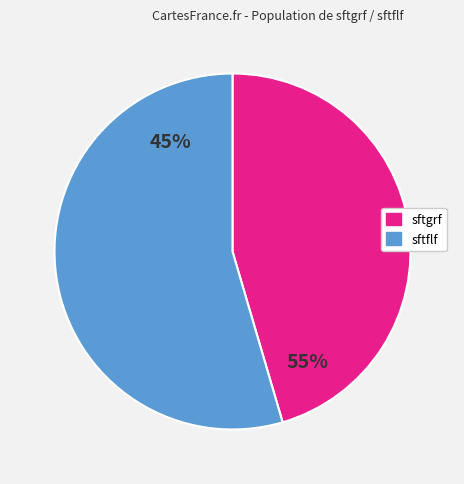

The Floating Ice Shelf Area Percentage slice represents 55% of the pie. True or false?

True